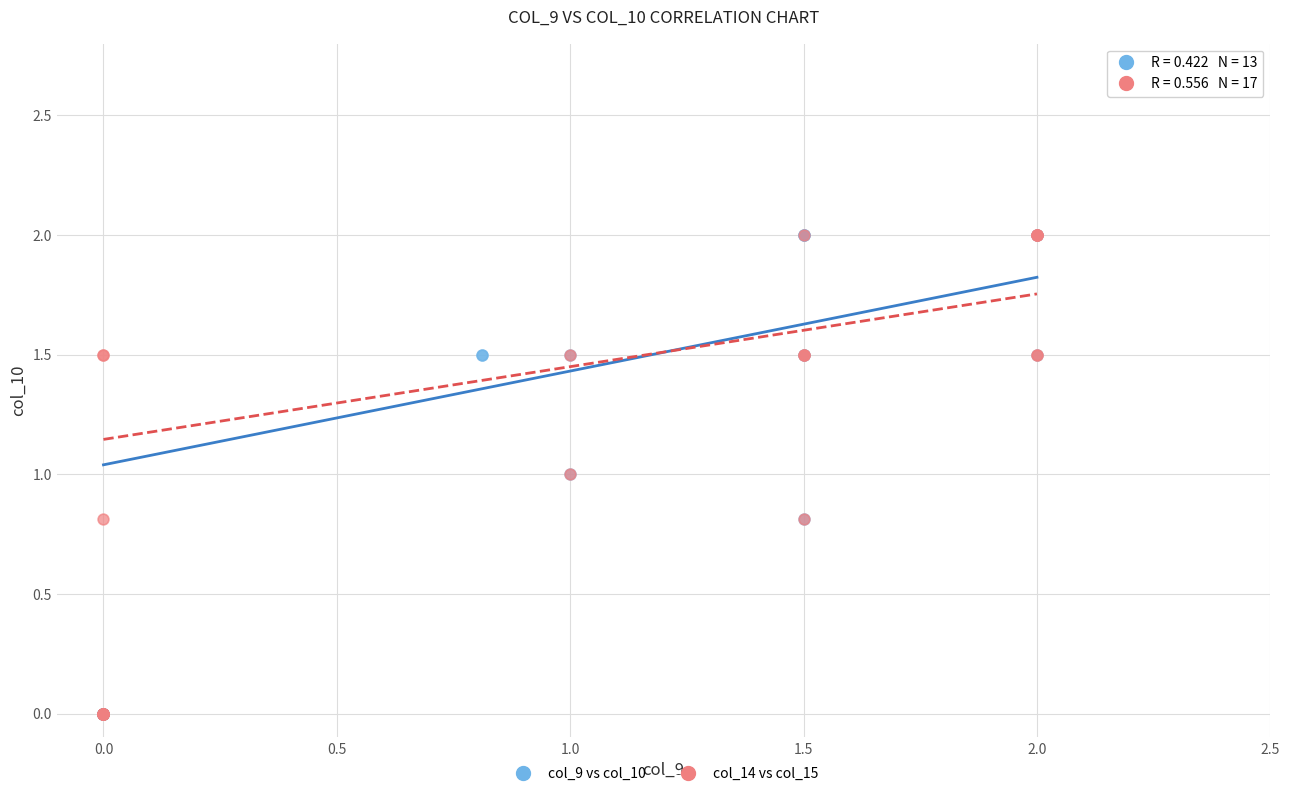

What are all the series names shown in the legend?

col_9 vs col_10, col_14 vs col_15